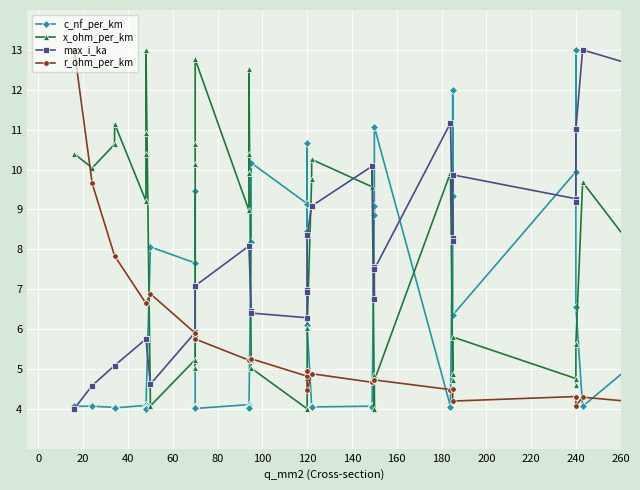

What is the difference between the maximum and minimum values in the c_nf_per_km series?

9.0